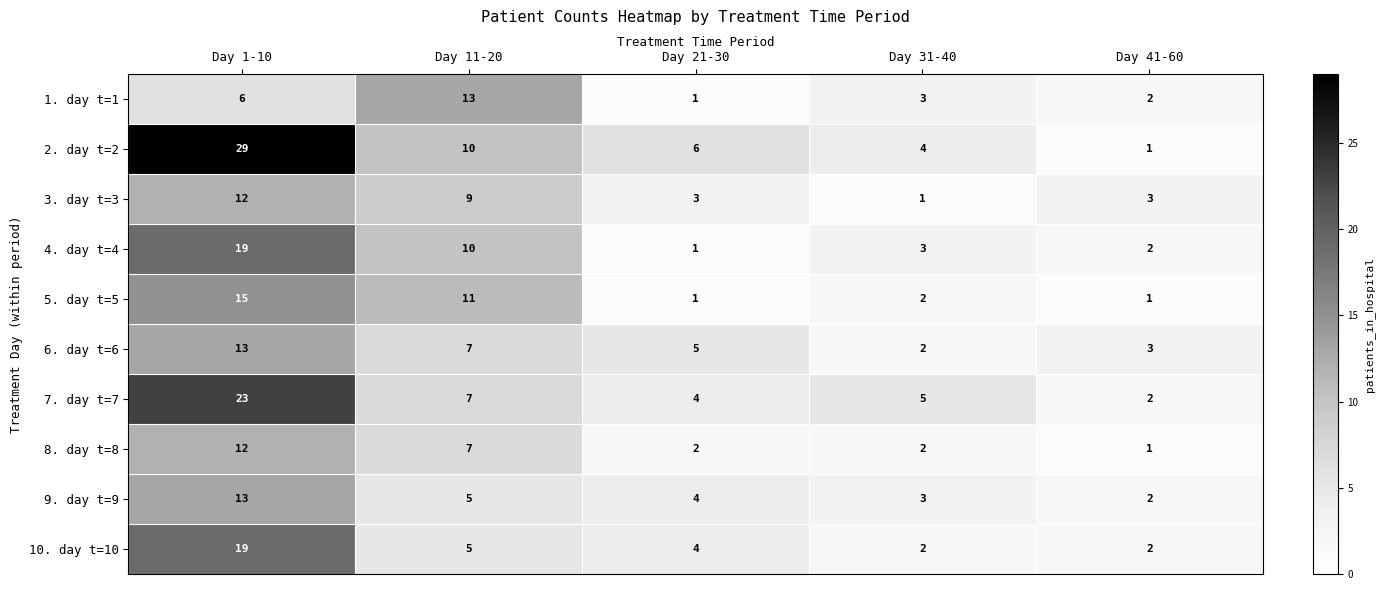

Which series has the largest total across all categories?

2. day t=2